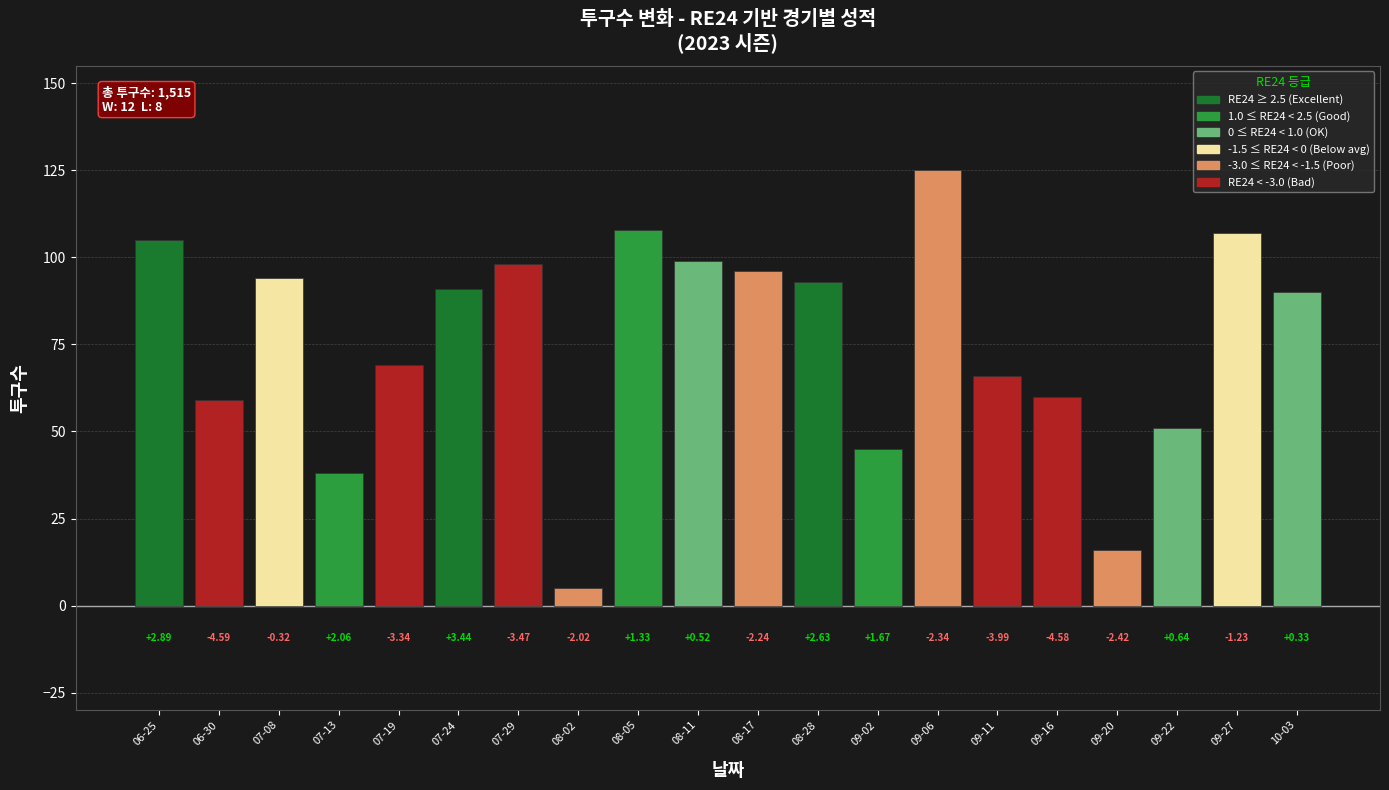

What is the maximum value shown in the chart?

125